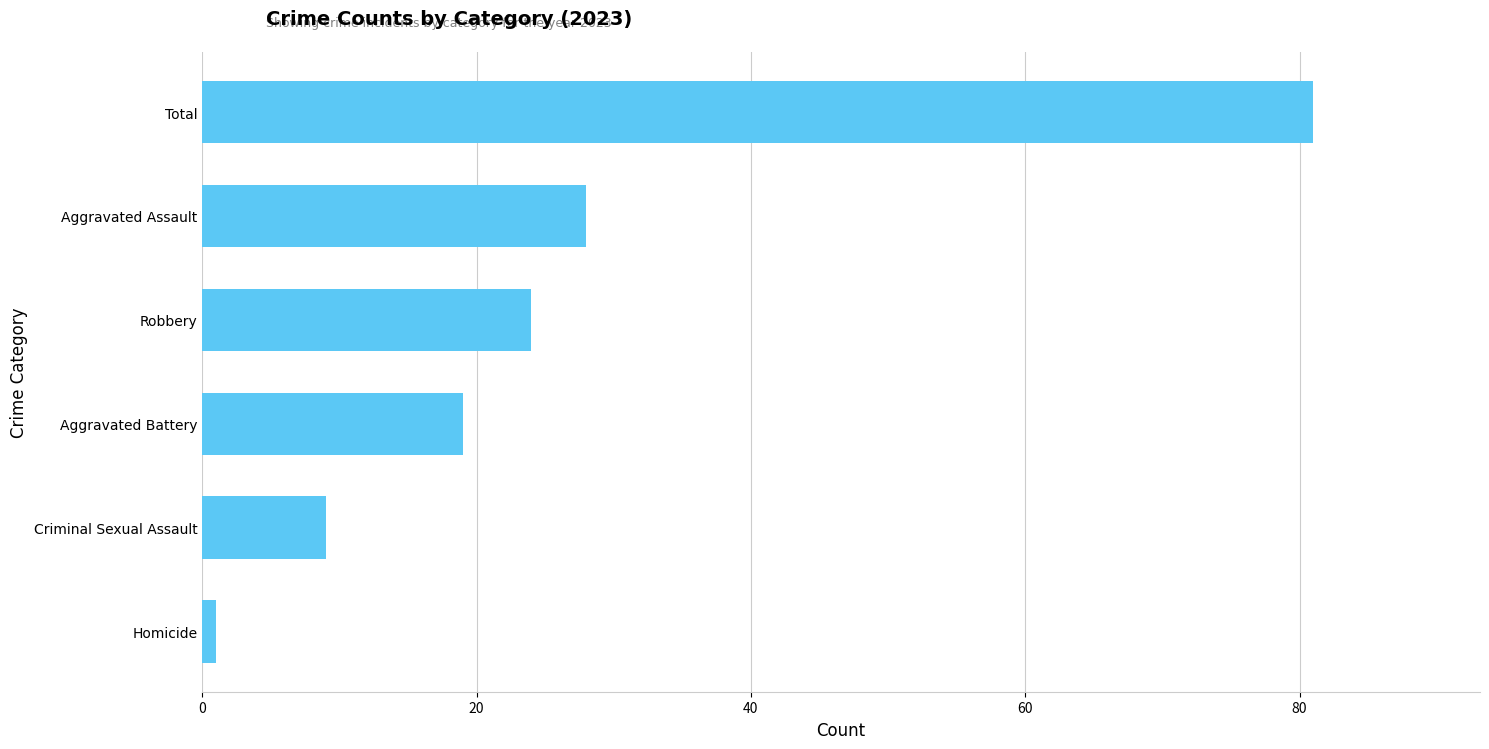

Which has a higher value, Homicide or Criminal Sexual Assault?

Criminal Sexual Assault